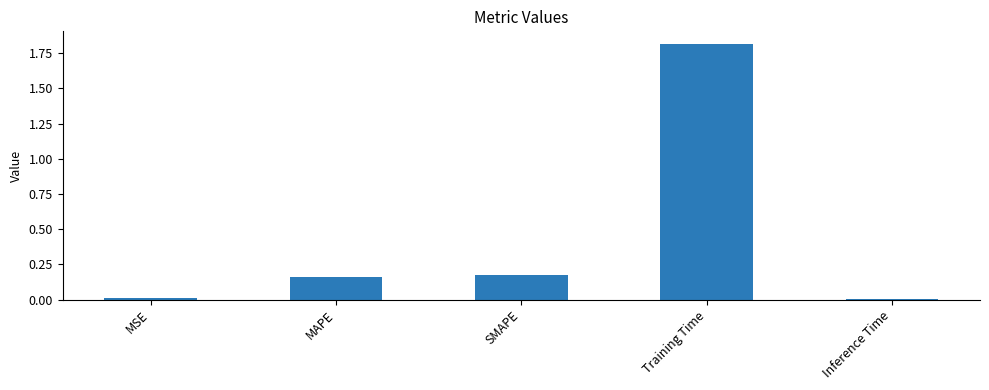

What is the maximum value shown in the chart?

1.8